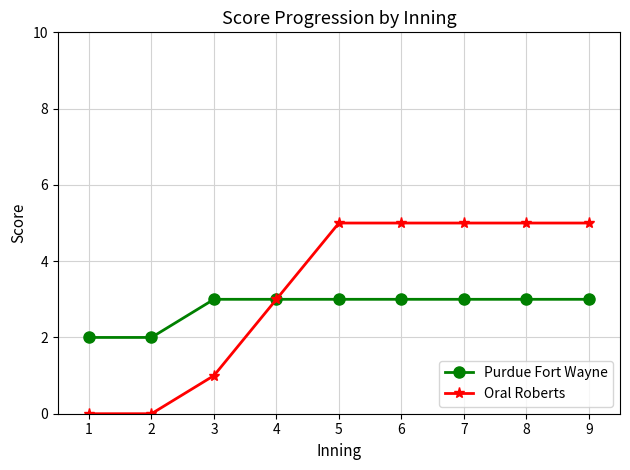

How many data points does each series have?

9